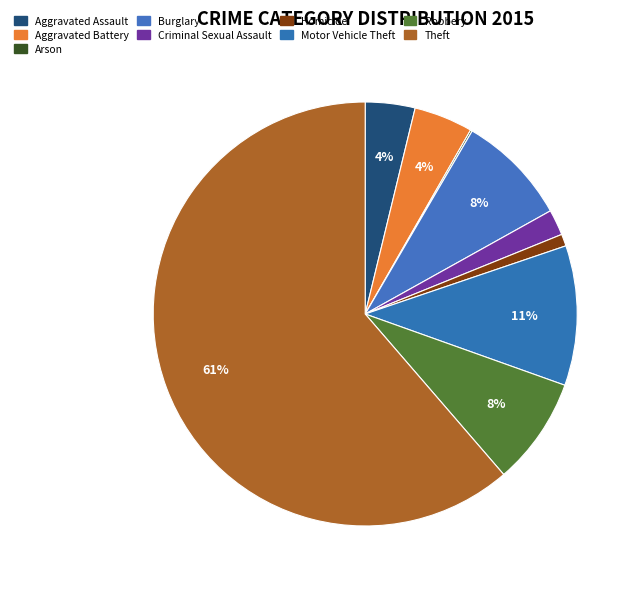

Rank the categories by value from lowest to highest.

Arson, Homicide, Criminal Sexual Assault, Aggravated Assault, Aggravated Battery, Robbery, Burglary, Motor Vehicle Theft, Theft